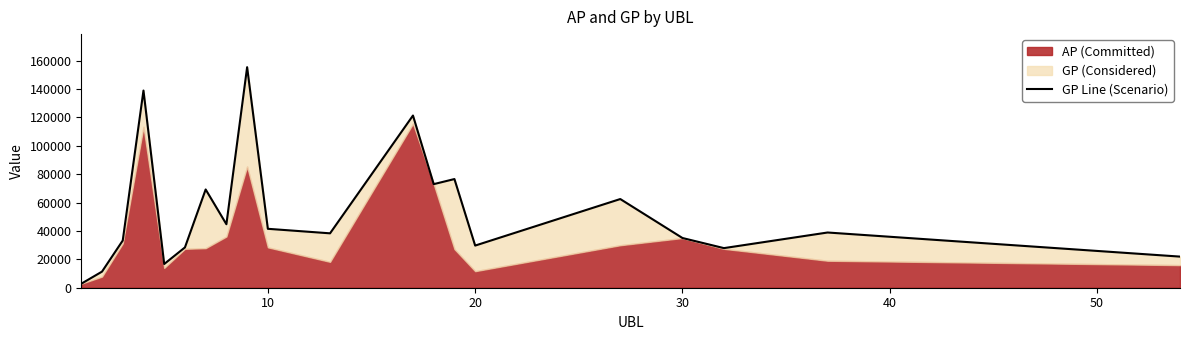

What is the smallest value displayed?

2816